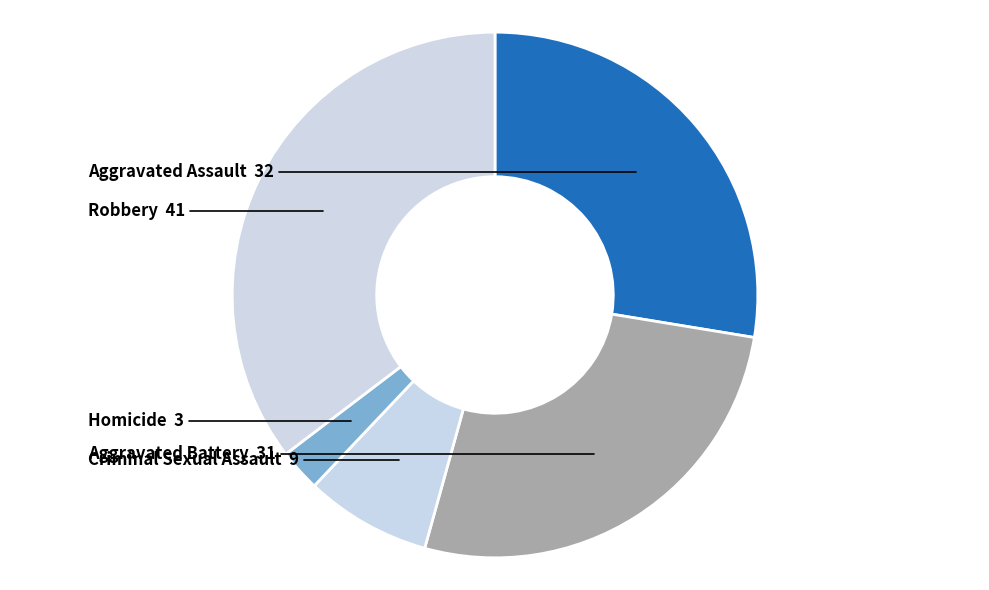

Rank the categories by value from lowest to highest.

Homicide, Criminal Sexual Assault, Aggravated Battery, Aggravated Assault, Robbery